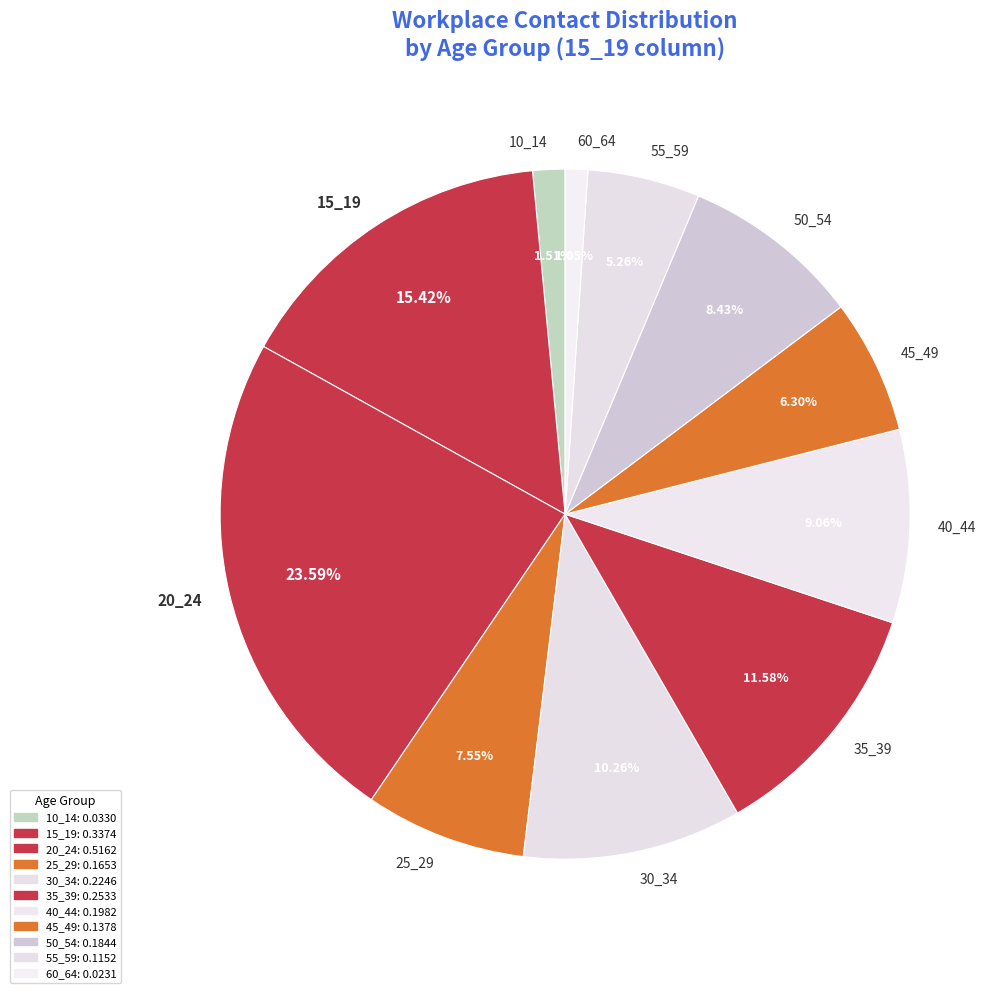

To the nearest percent, what is the combined percentage of 50_54 and 35_39?

20%